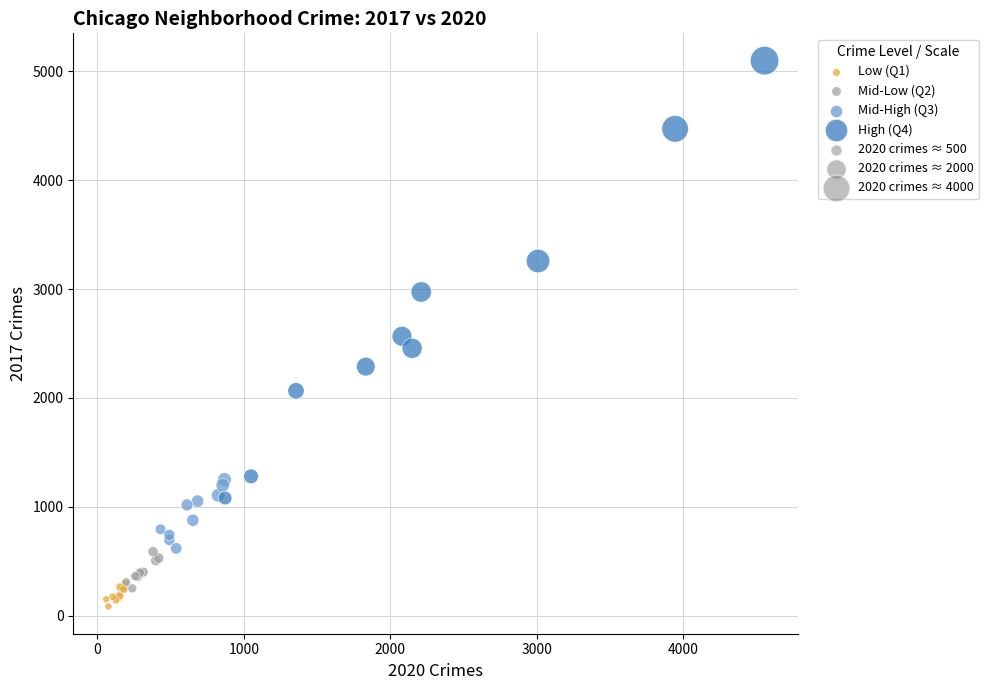

Which series has the widest spread of Y values?

High (Q4)